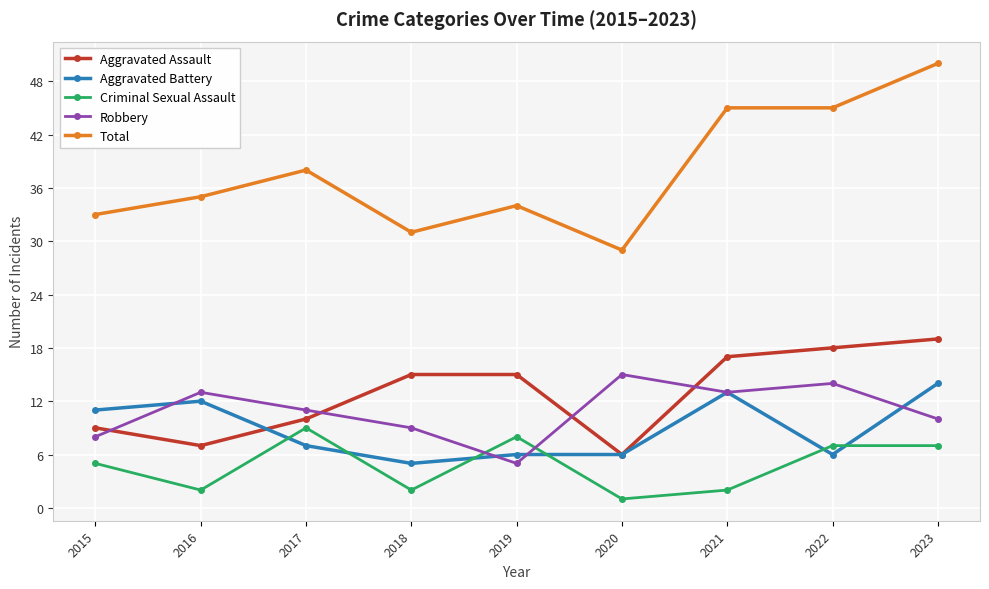

What are all the series names shown in the legend?

Aggravated Assault, Aggravated Battery, Criminal Sexual Assault, Robbery, Total